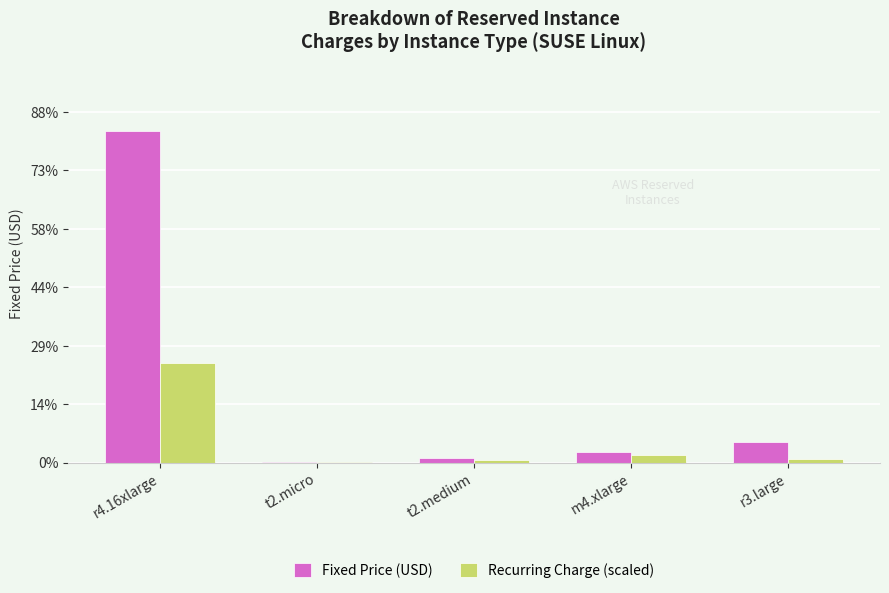

What is the sum of the Recurring Charge (scaled) values at t2.medium and r3.large?

203.6